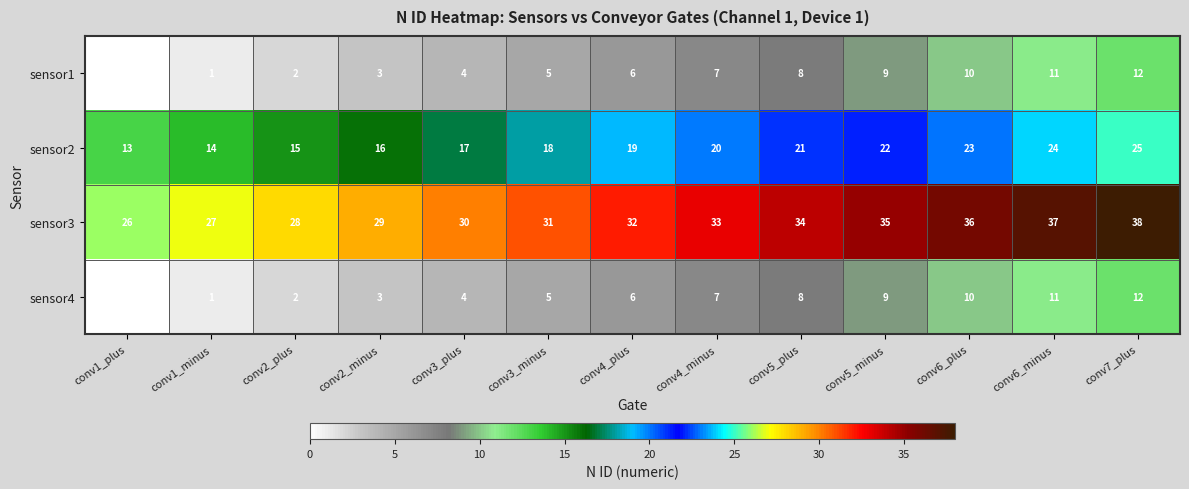

At which label is sensor2 closest to 19?

conv4_plus